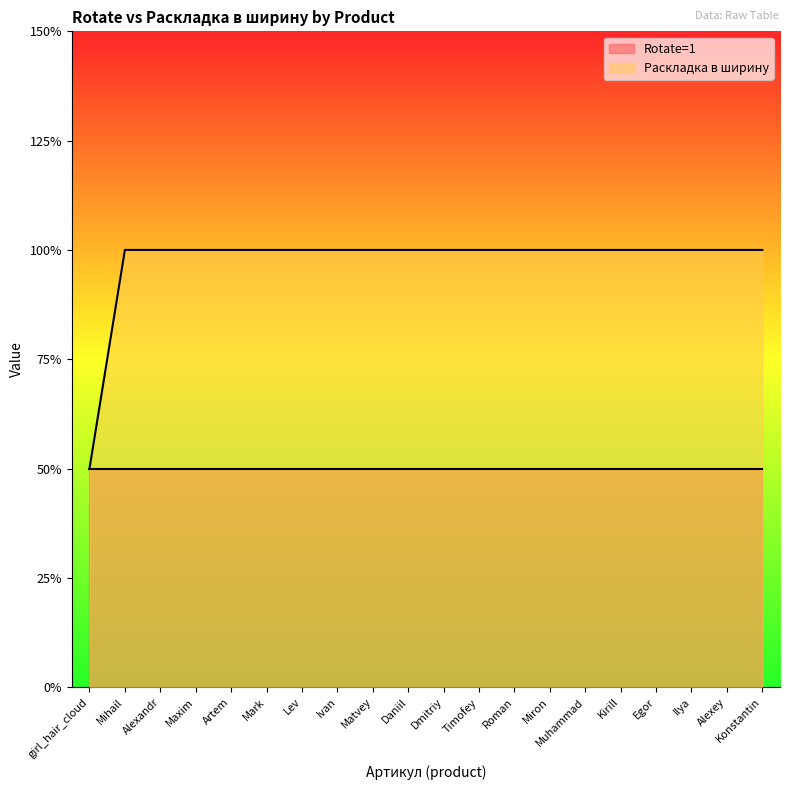

Does the chart have visible grid lines?

No